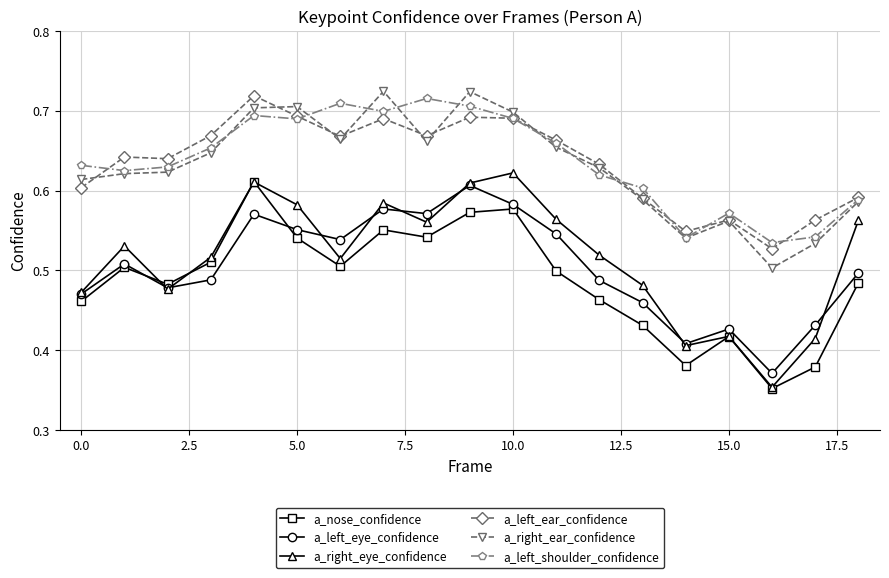

True or false: a_nose_confidence has more than 2 interior local peaks.

True